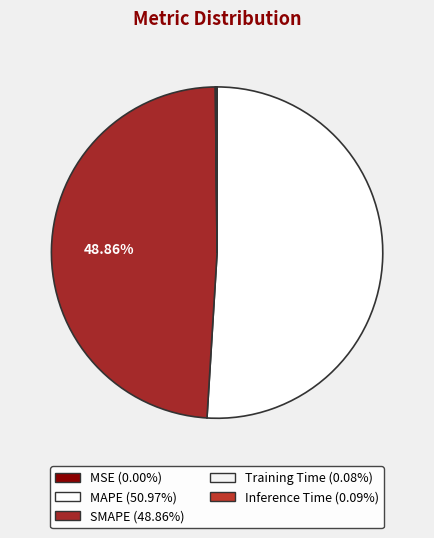

What is the largest slice in the pie chart?

MAPE